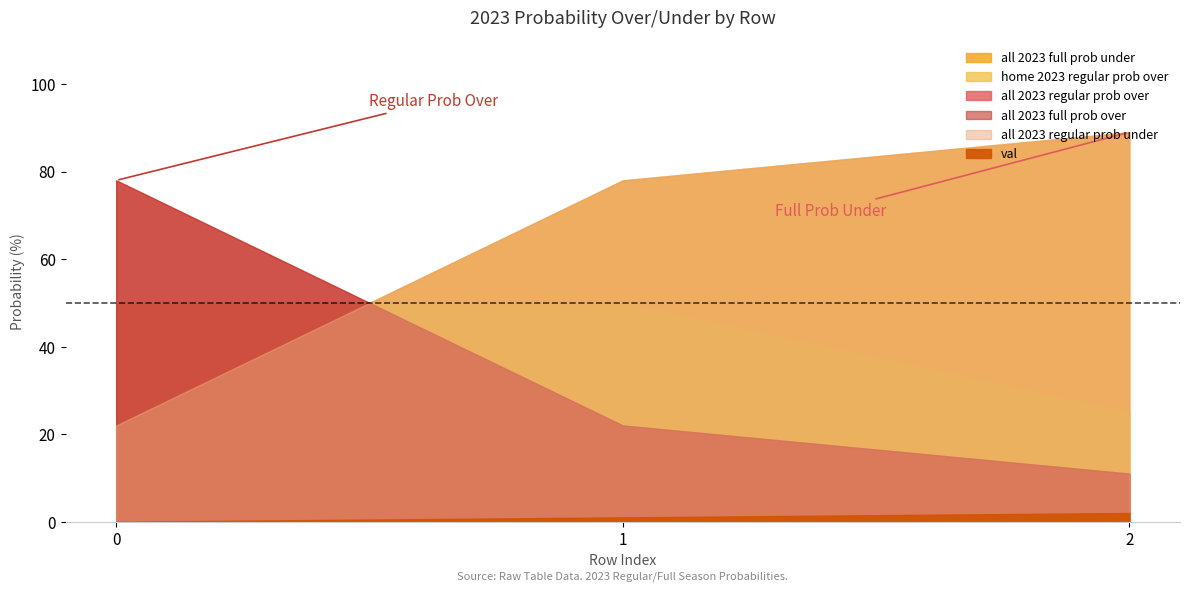

How many home 2023 regular prob over values are between 25 and 50?

3